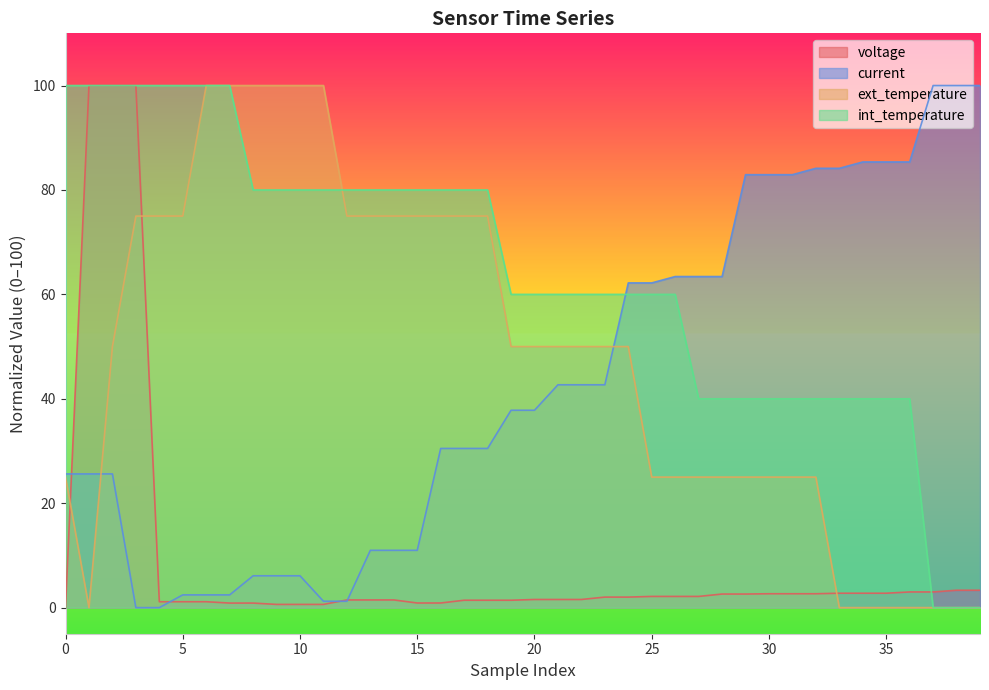

At which label is voltage closest to 50?

38